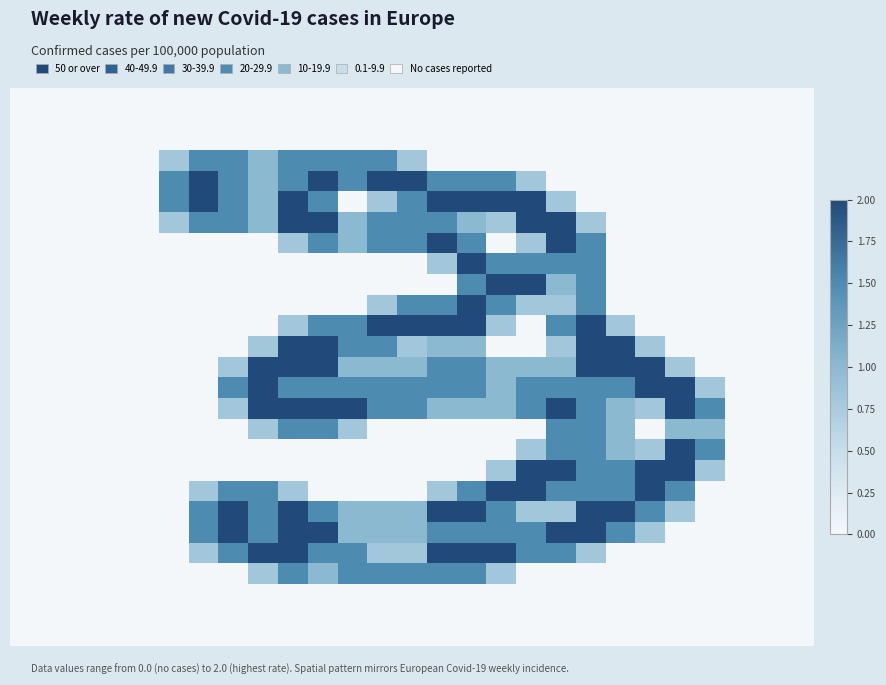

Count the number of categories in the chart.

27